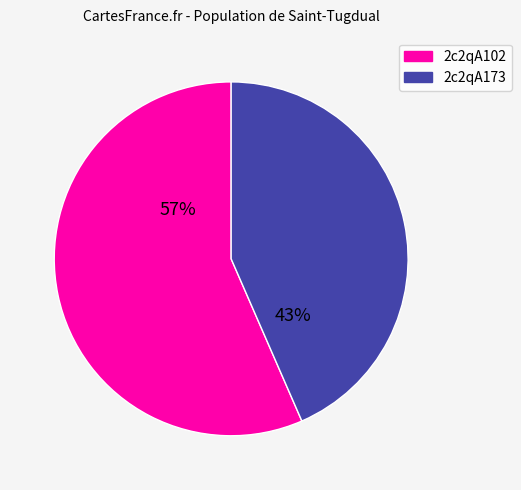

Which category accounts for the majority?

2c2qA102